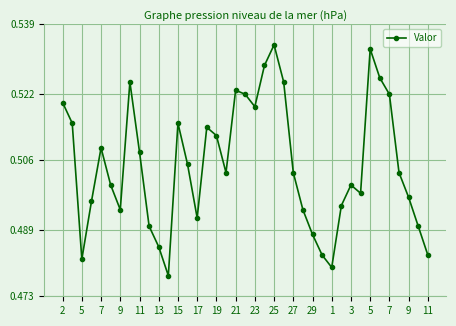

How many values are between 0 and 1?

39